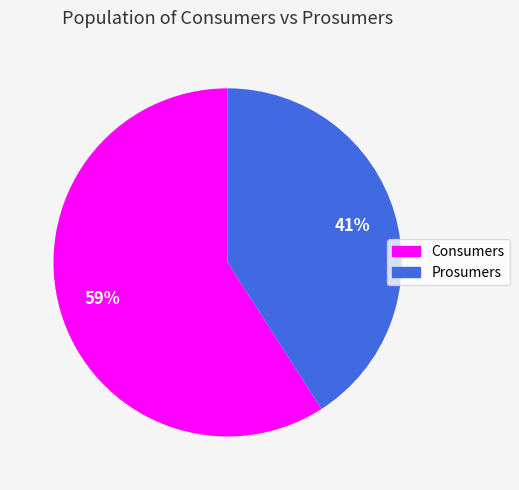

To the nearest percent, what percentage of the pie is Consumers?

59%